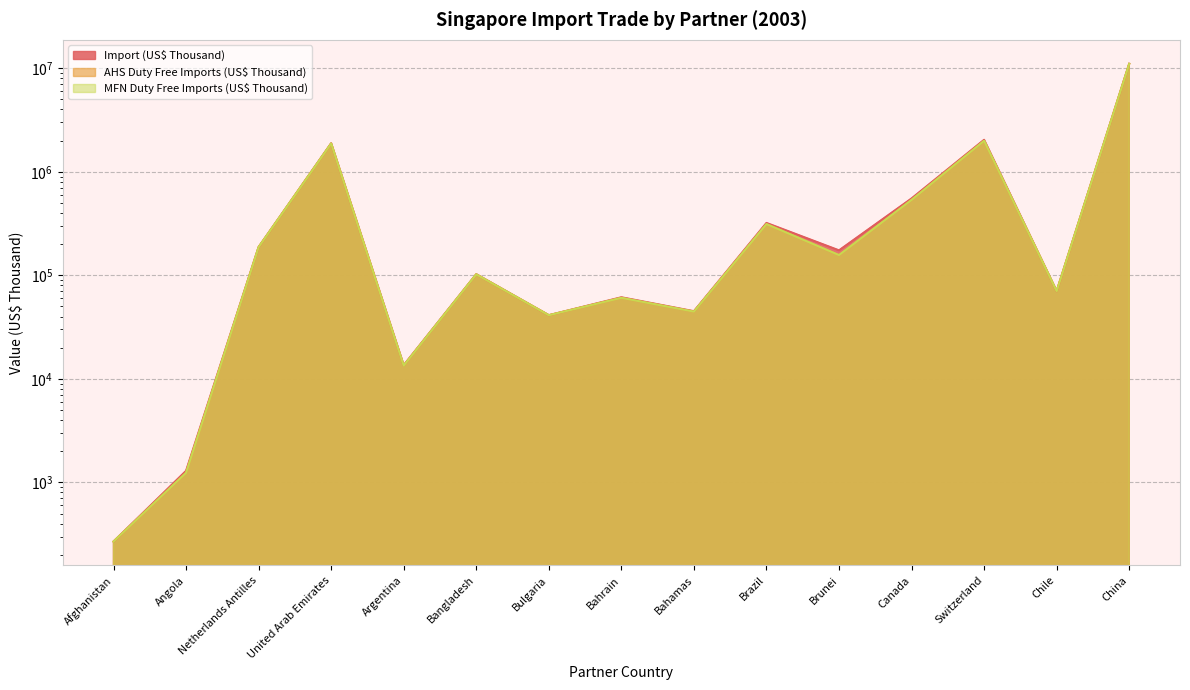

The value of AHS Duty Free Imports (US$ Thousand) at Bulgaria is 60383.5. True or false?

False